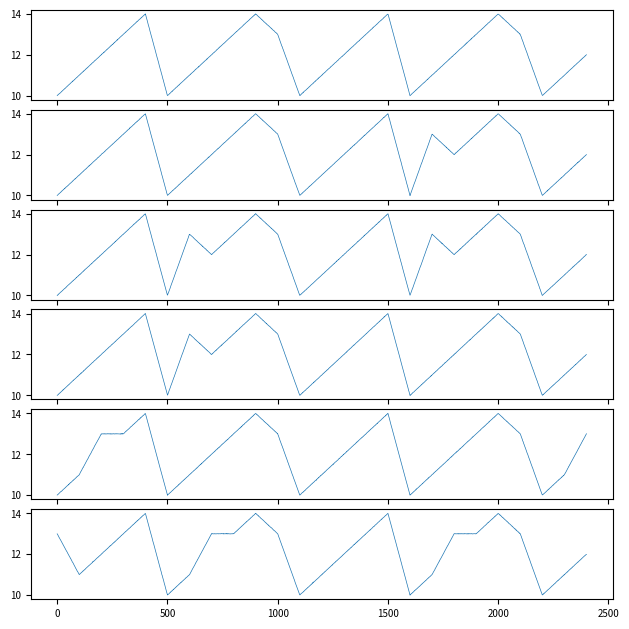

At which category is the sum across all series the highest?

4